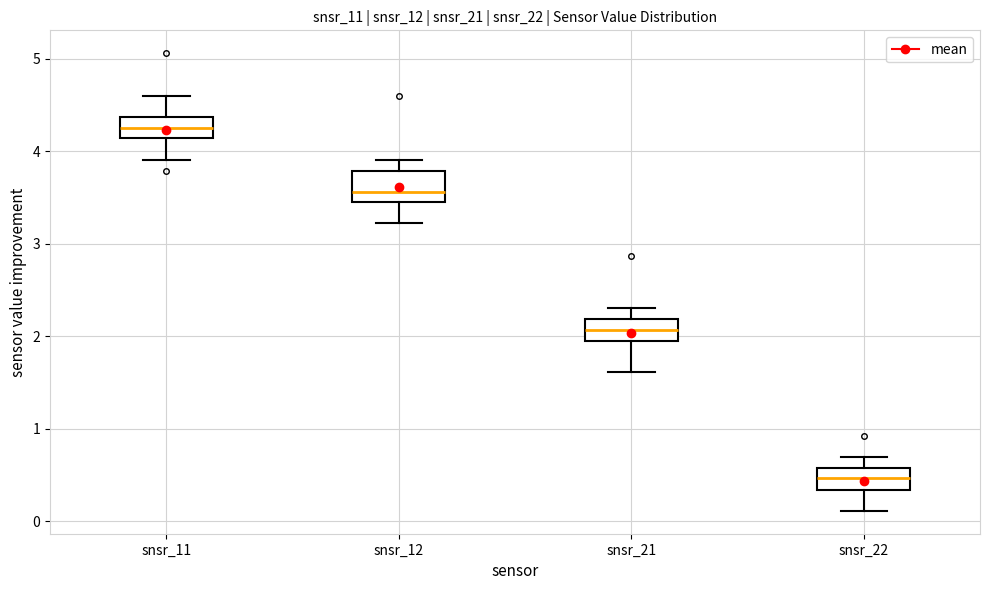

Reading left to right, transcribe this box plot: for each box, give where its median line is, the range the box spans, and where its two whiskers end, as read against the y-axis. The values are not printed on the chart, so give them approximately, as read against the axis.

snsr_11: median 4.3, box 4.1 to 4.4, whiskers 3.9 to 4.6
snsr_12: median 3.6, box 3.5 to 3.8, whiskers 3.2 to 3.9
snsr_21: median 2.1, box 2.0 to 2.2, whiskers 1.6 to 2.3
snsr_22: median 0.5, box 0.3 to 0.6, whiskers 0.1 to 0.7